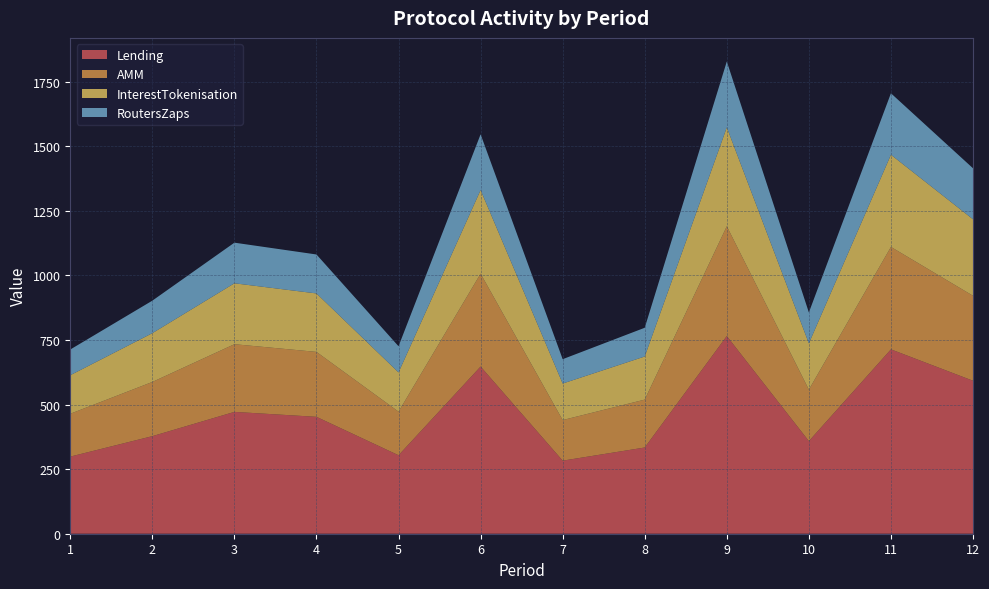

Reading left to right, what are all the values shown in this chart?

Lending: 1=298.6	2=377.7	3=471.7	4=452.6	5=303.8	6=647.3	7=282.9	8=333.8	9=765.4	10=358.6	11=713.9	12=592.3
AMM: 1=165.9	2=209.9	3=262.1	4=251.4	5=168.8	6=359.6	7=157.2	8=185.5	9=425.2	10=199.2	11=396.6	12=329.1
InterestTokenisation: 1=149.3	2=188.9	3=235.9	4=226.3	5=151.9	6=323.7	7=141.4	8=166.9	9=382.7	10=179.3	11=356.9	12=296.1
RoutersZaps: 1=99.5	2=125.9	3=157.2	4=150.9	5=101.3	6=215.8	7=94.3	8=111.3	9=255.1	10=119.5	11=238.0	12=197.4